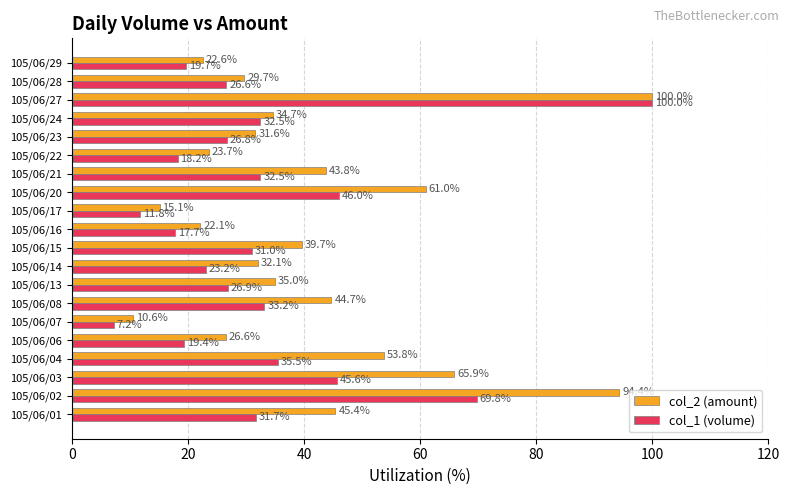

Rank the categories by col_2 (amount) value from highest to lowest.

105/06/27, 105/06/02, 105/06/03, 105/06/20, 105/06/04, 105/06/01, 105/06/08, 105/06/21, 105/06/15, 105/06/13, 105/06/24, 105/06/14, 105/06/23, 105/06/28, 105/06/06, 105/06/22, 105/06/29, 105/06/16, 105/06/17, 105/06/07